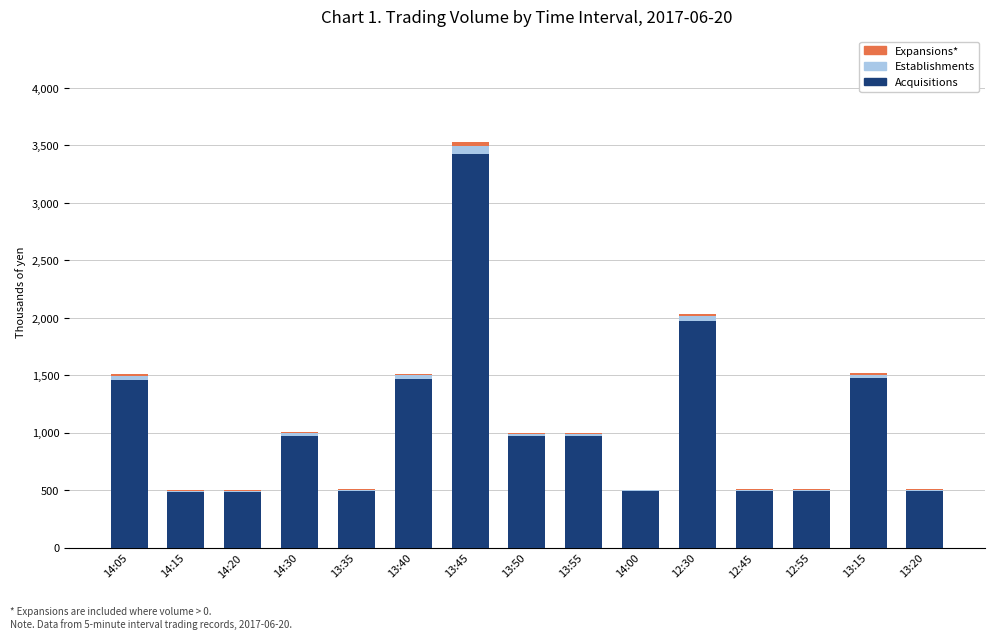

At which category is the sum across all series the highest?

13:45